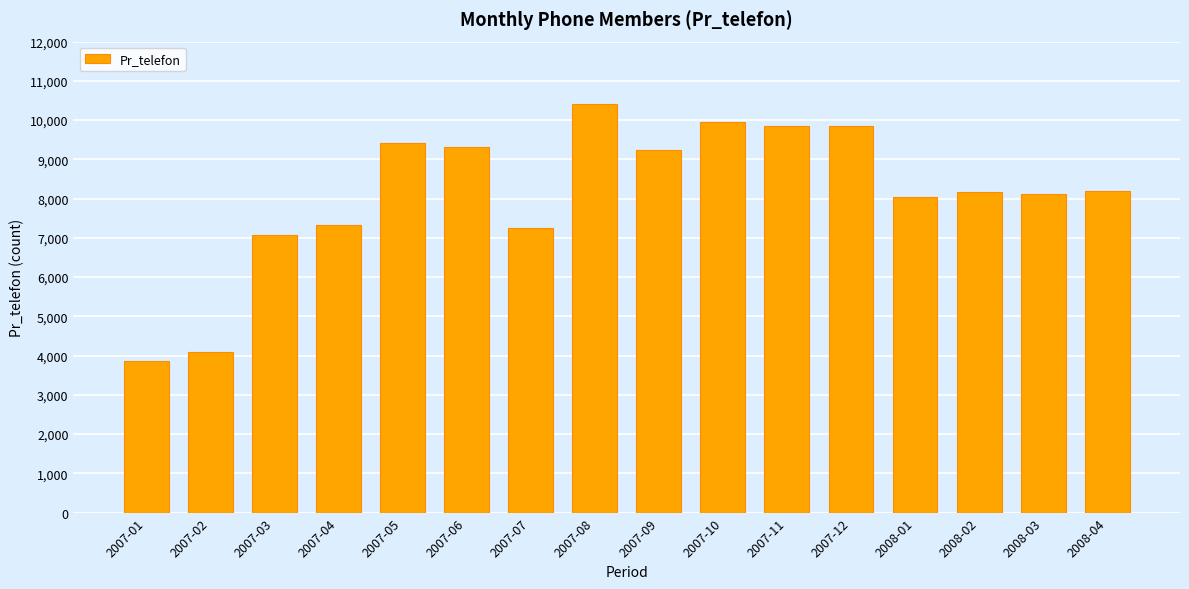

Where does the data first go above 8200?

2007-05